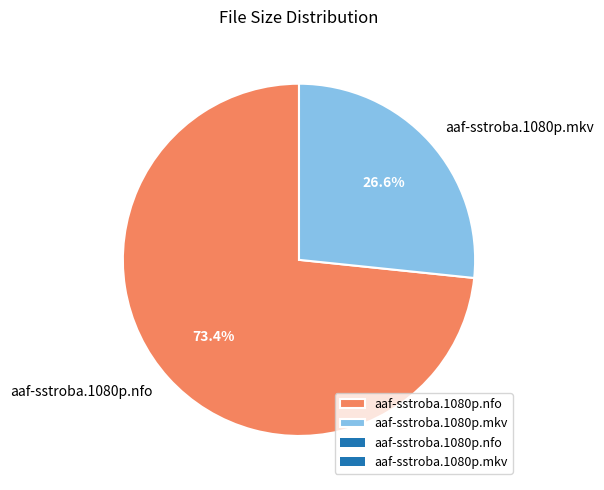

What is the largest slice in the pie chart?

aaf-sstroba.1080p.nfo